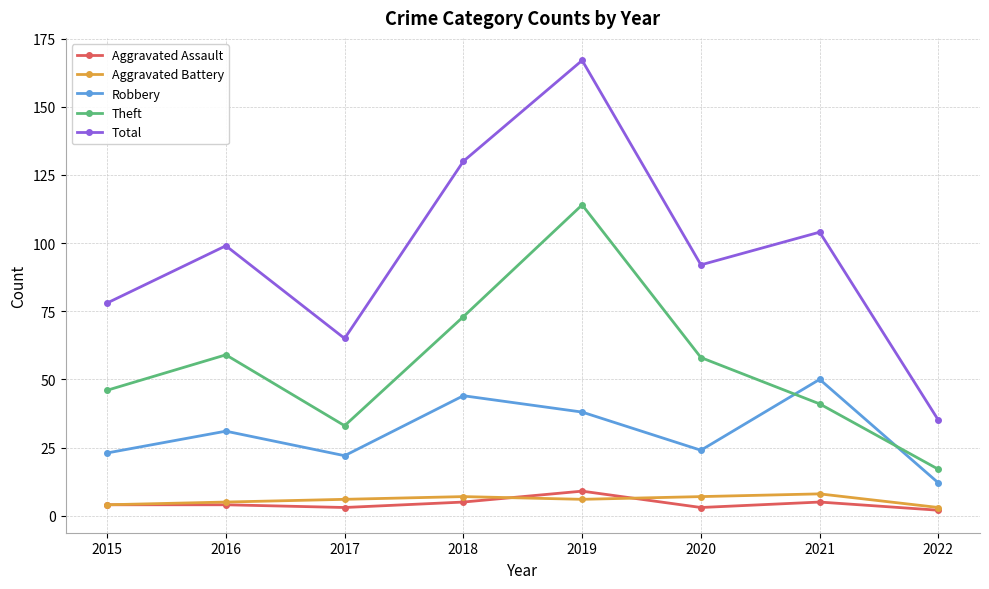

Which series has the largest total across all categories?

Total